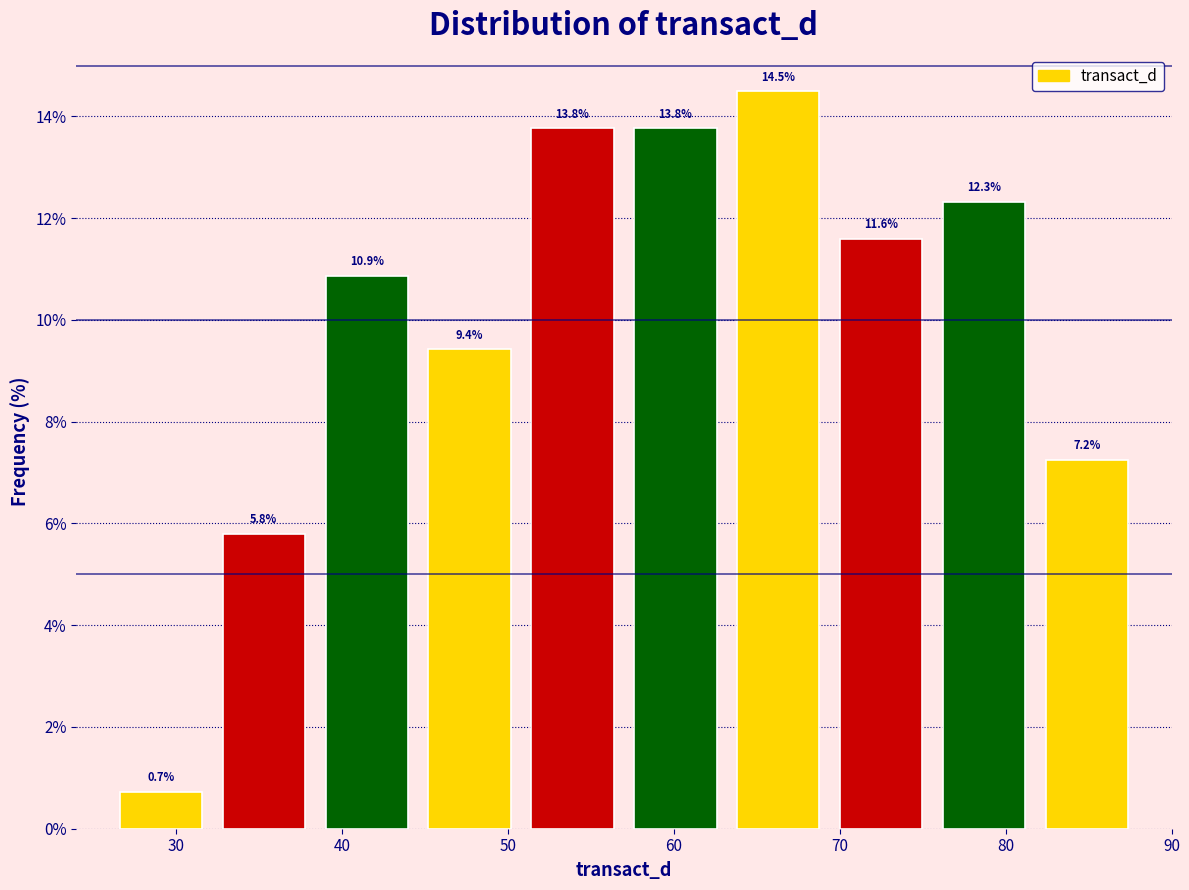

Reading left to right, list every bar in this chart as the range it spans on the x-axis followed by its height. The bar edges are not printed on the chart, so give them approximately, as read against the axis.

26.0 to 32.2: 0.7
32.2 to 38.4: 5.8
38.4 to 44.6: 10.9
44.6 to 50.8: 9.4
50.8 to 57.0: 13.8
57.0 to 63.2: 13.8
63.2 to 69.4: 14.5
69.4 to 75.6: 11.6
75.6 to 81.8: 12.3
81.8 to 88.0: 7.2